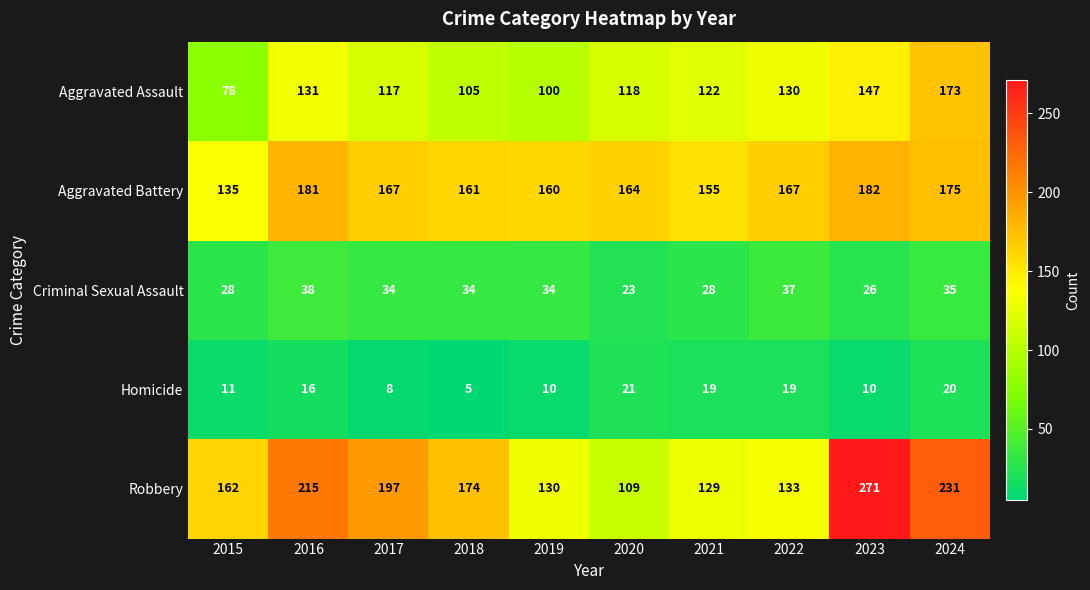

At how many categories does at least one series exceed 119?

10